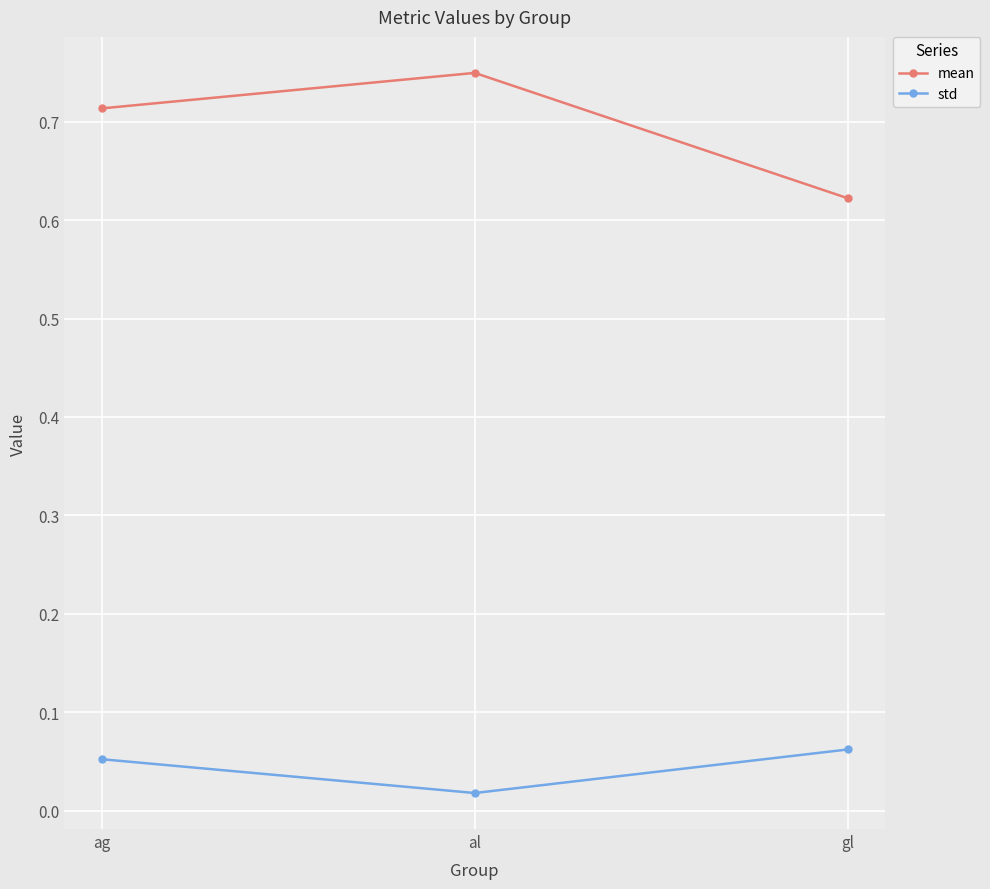

Rank the categories by mean value from highest to lowest.

al, ag, gl